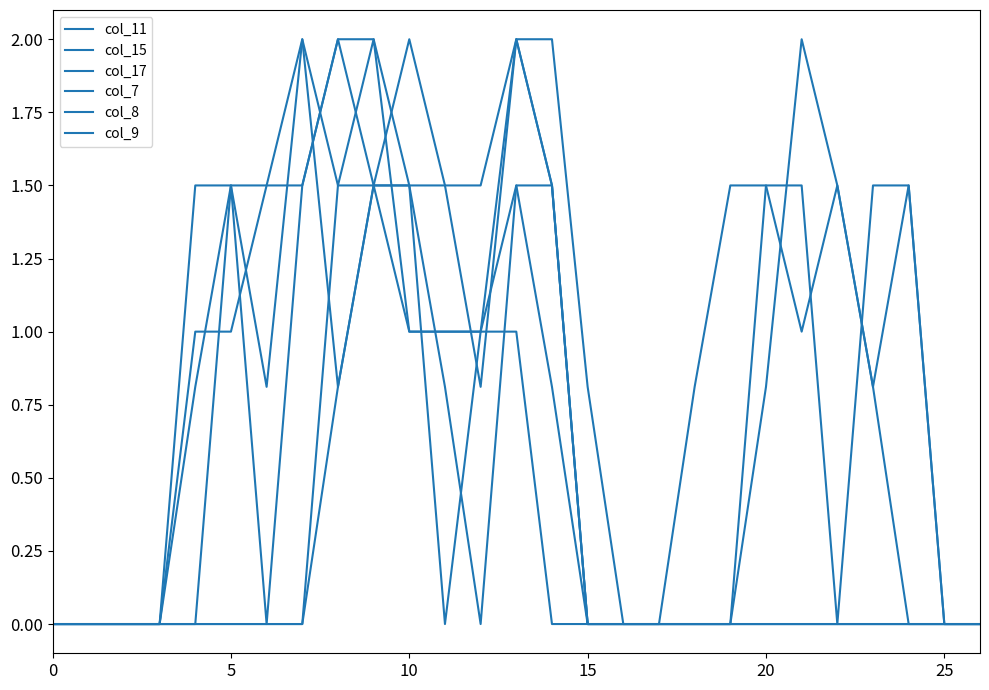

Which series has the widest spread of values?

col_11